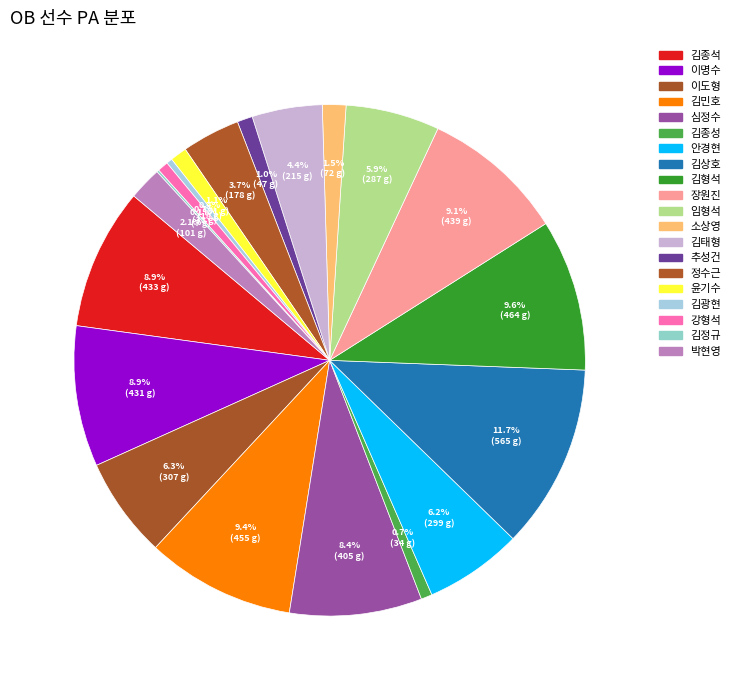

Is it true that 장원진 is 9% of the pie?

True